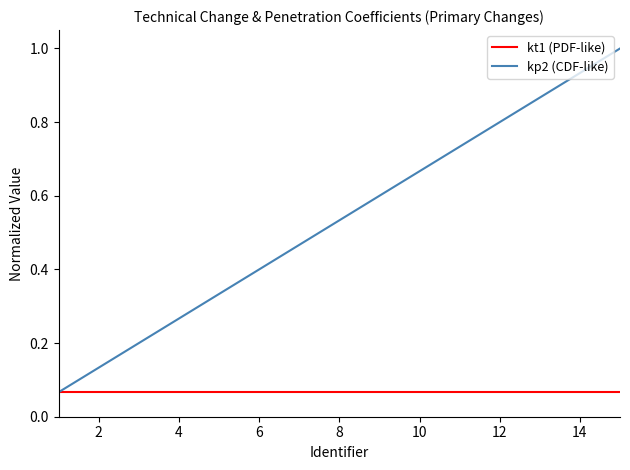

List the series in order of their peak value, highest first.

kp2 (CDF-like), kt1 (PDF-like)